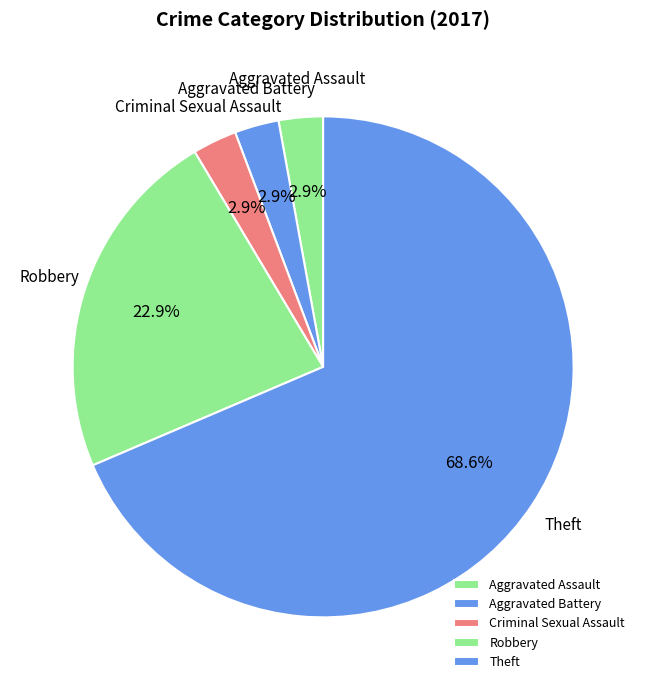

Is there any slice that represents more than half of the pie?

Yes